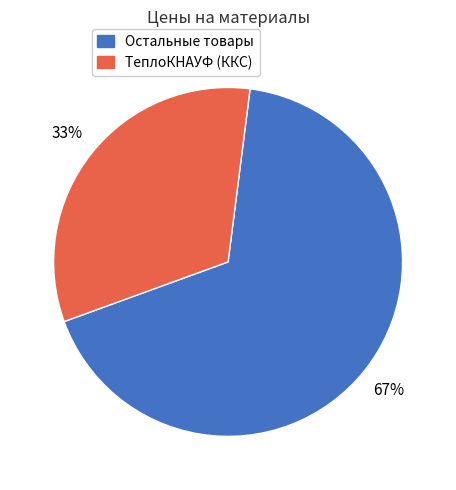

Is there any slice that represents more than half of the pie?

Yes